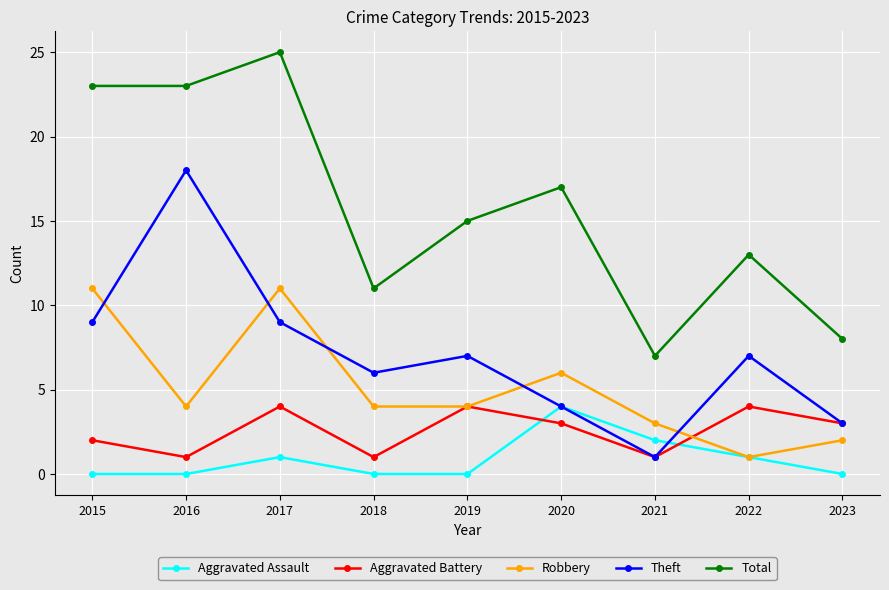

Does the chart display data point markers on the line(s)?

Yes